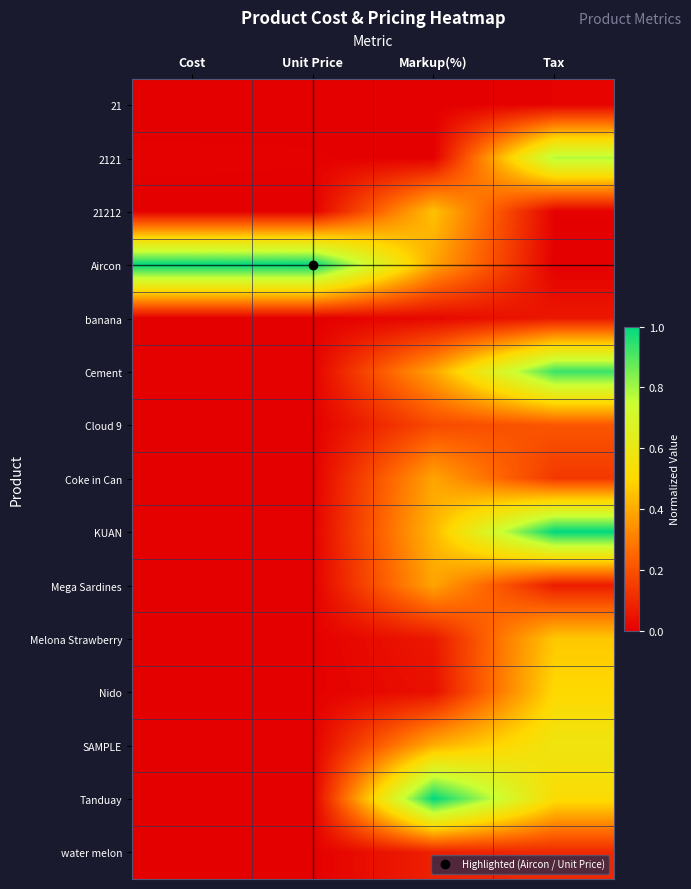

How many distinct data groups are displayed?

15